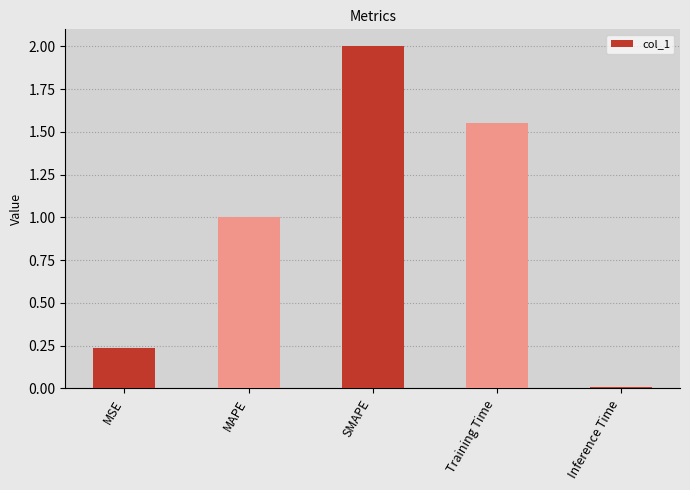

What is the change in value from SMAPE to Training Time?

-0.4